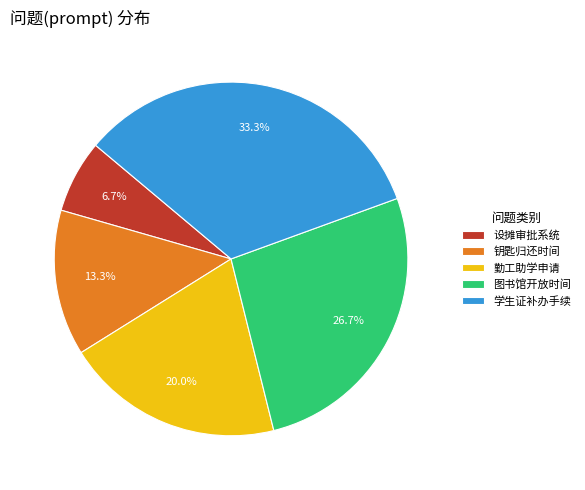

Rank the categories by value from highest to lowest.

学生证补办手续, 图书馆开放时间, 勤工助学申请, 钥匙归还时间, 设摊审批系统